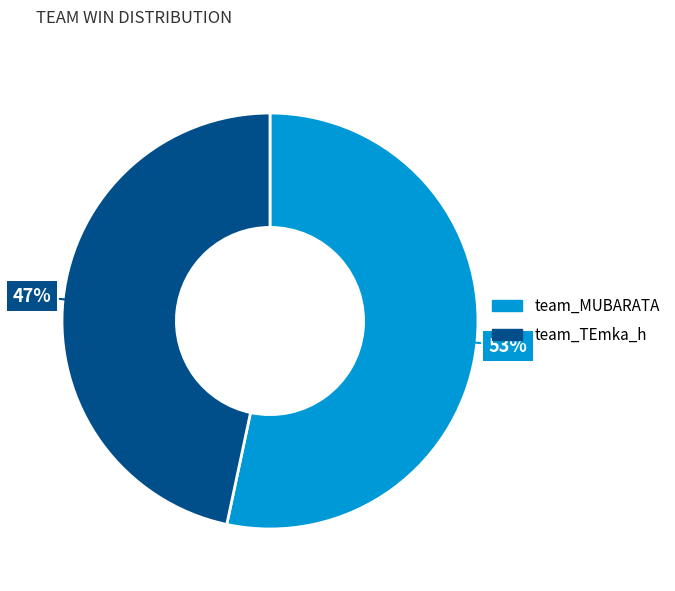

True or false: team_MUBARATA accounts for 68% of the total.

False